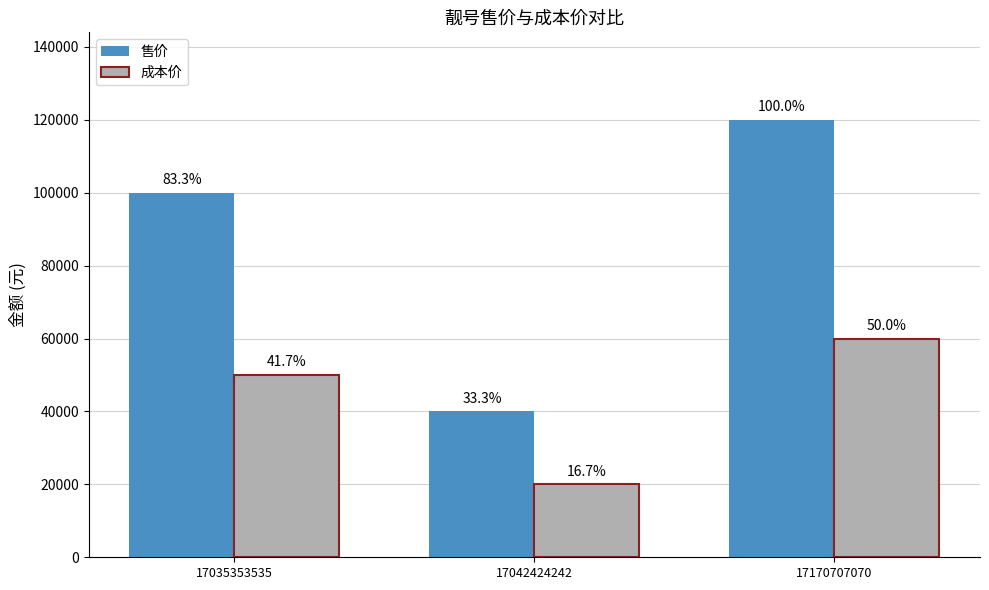

How many bars are there in total?

6